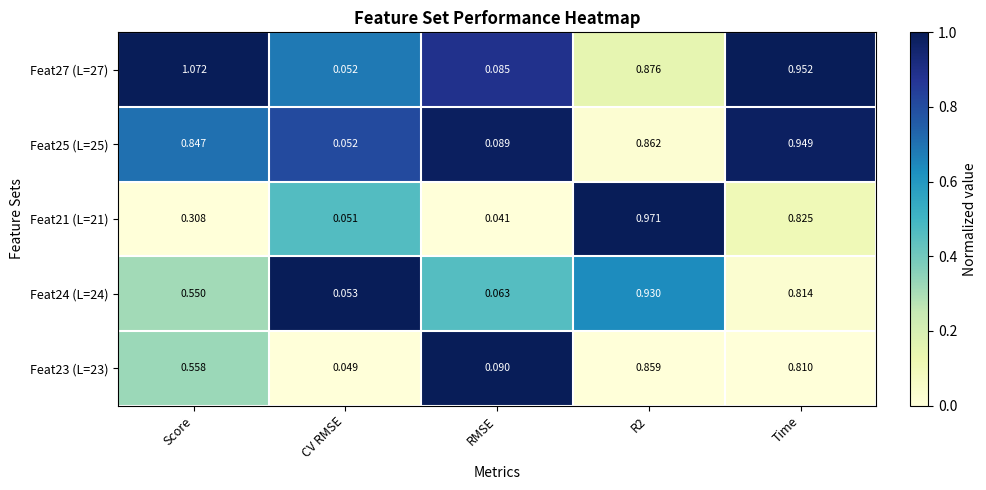

Between Score and RMSE, which series saw the biggest shift?

Feat27 (L=27)